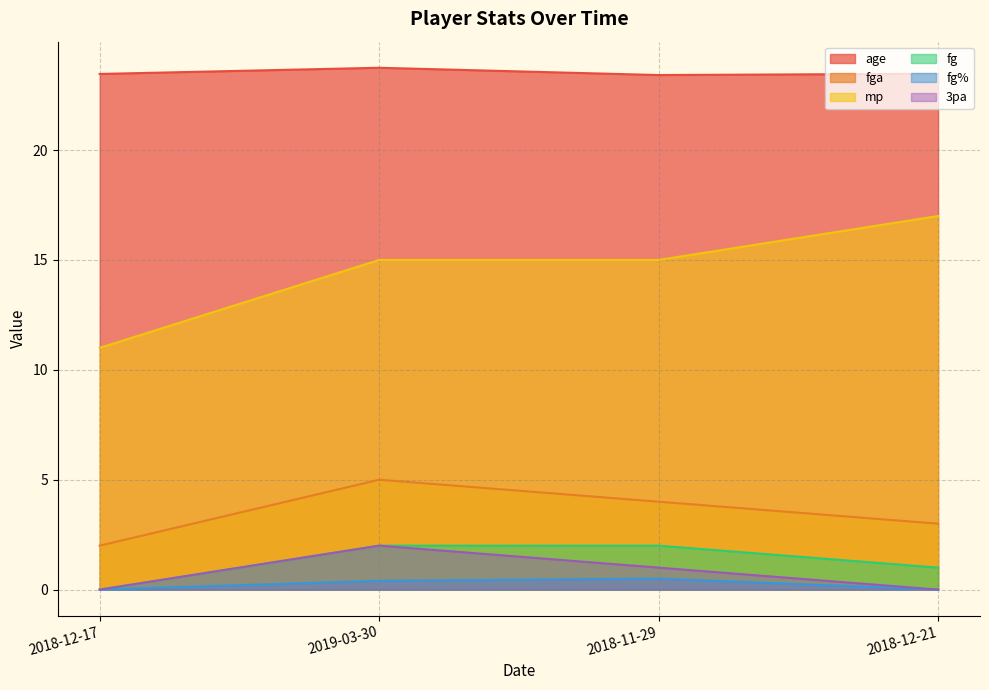

What is the label of the 3rd point from the left?

2018-11-29